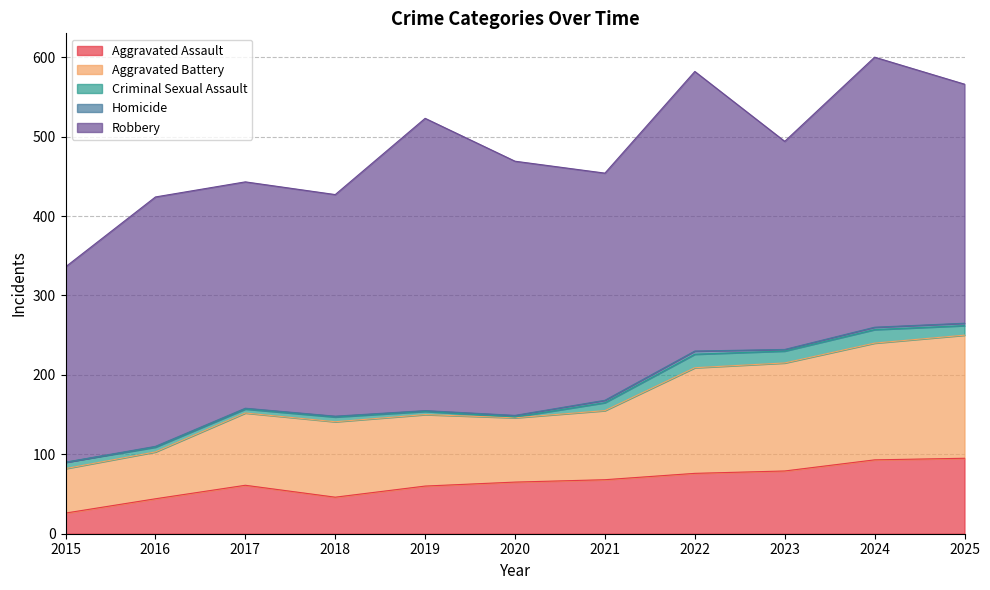

At 2016, list the series in order from largest to smallest.

Robbery, Aggravated Battery, Aggravated Assault, Criminal Sexual Assault, Homicide